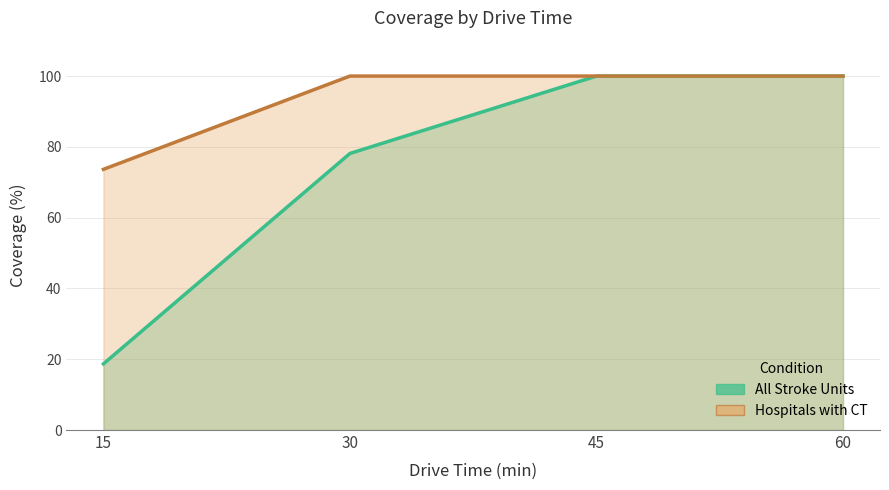

What is the total value across all series at 15?

92.3